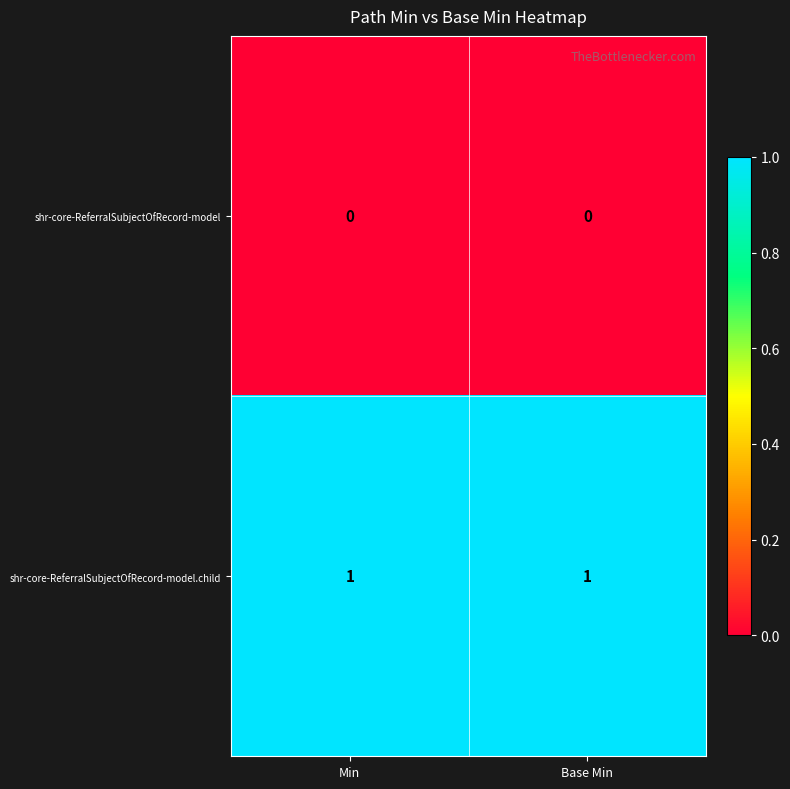

Reading right to left, what are all the values shown in this chart?

shr-core-ReferralSubjectOfRecord-model: 0	0
shr-core-ReferralSubjectOfRecord-model.child: 1	1